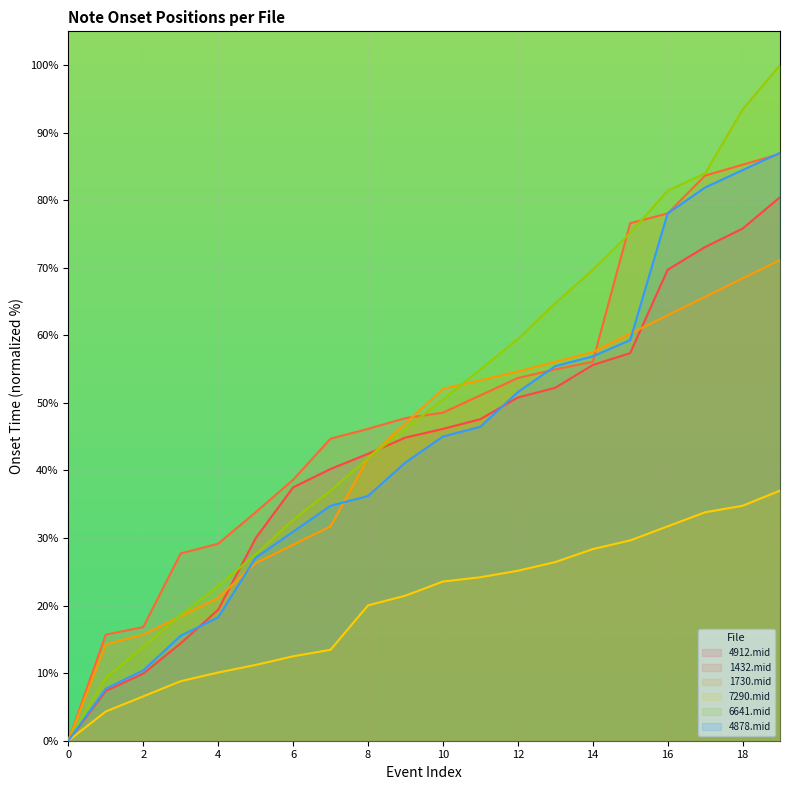

Reading left to right, transcribe all the data shown in this chart.

4912.mid: 0=0.0	1=7.4	2=9.9	3=14.4	4=19.4	5=30.0	6=37.5	7=40.2	8=42.5	9=44.9	10=46.2	11=47.6	12=50.8	13=52.2	14=55.6	15=57.4	16=69.7	17=73.1	18=75.8	19=80.4
1432.mid: 0=0.0	1=15.7	2=16.8	3=27.7	4=29.2	5=33.8	6=38.6	7=44.7	8=46.2	9=47.8	10=48.6	11=51.1	12=53.7	13=55.0	14=56.1	15=76.6	16=78.0	17=83.7	18=85.3	19=86.9
1730.mid: 0=0.0	1=14.3	2=15.7	3=18.4	4=21.2	5=26.3	6=29.0	7=31.7	8=41.8	9=47.0	10=52.1	11=53.4	12=54.6	13=56.1	14=57.5	15=60.3	16=63.0	17=65.7	18=68.4	19=71.2
7290.mid: 0=0.0	1=4.3	2=6.6	3=8.8	4=10.1	5=11.2	6=12.5	7=13.5	8=20.0	9=21.5	10=23.6	11=24.2	12=25.2	13=26.4	14=28.4	15=29.6	16=31.7	17=33.8	18=34.8	19=37.0
6641.mid: 0=0.0	1=9.3	2=13.9	3=18.6	4=22.9	5=27.6	6=32.7	7=37.0	8=41.8	9=46.2	10=50.5	11=55.0	12=59.5	13=64.7	14=69.7	15=75.2	16=81.4	17=84.0	18=93.4	19=100.0
4878.mid: 0=0.0	1=7.7	2=10.4	3=15.5	4=18.3	5=27.1	6=30.9	7=34.8	8=36.2	9=41.2	10=45.0	11=46.5	12=51.6	13=55.4	14=56.9	15=59.3	16=78.0	17=81.9	18=84.5	19=87.0